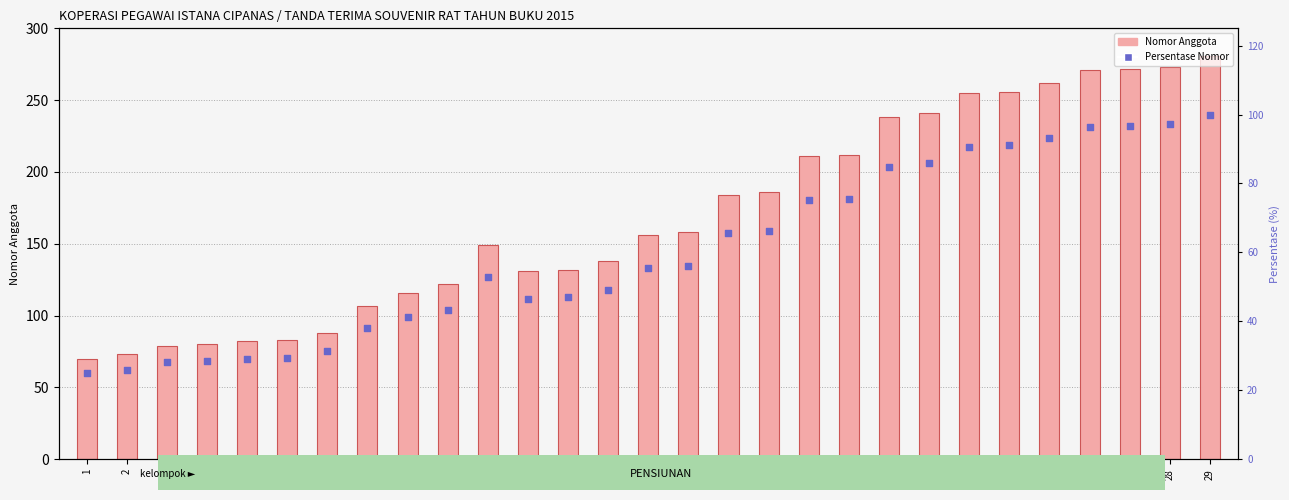

Which series has the largest total across all categories?

Nomor Anggota